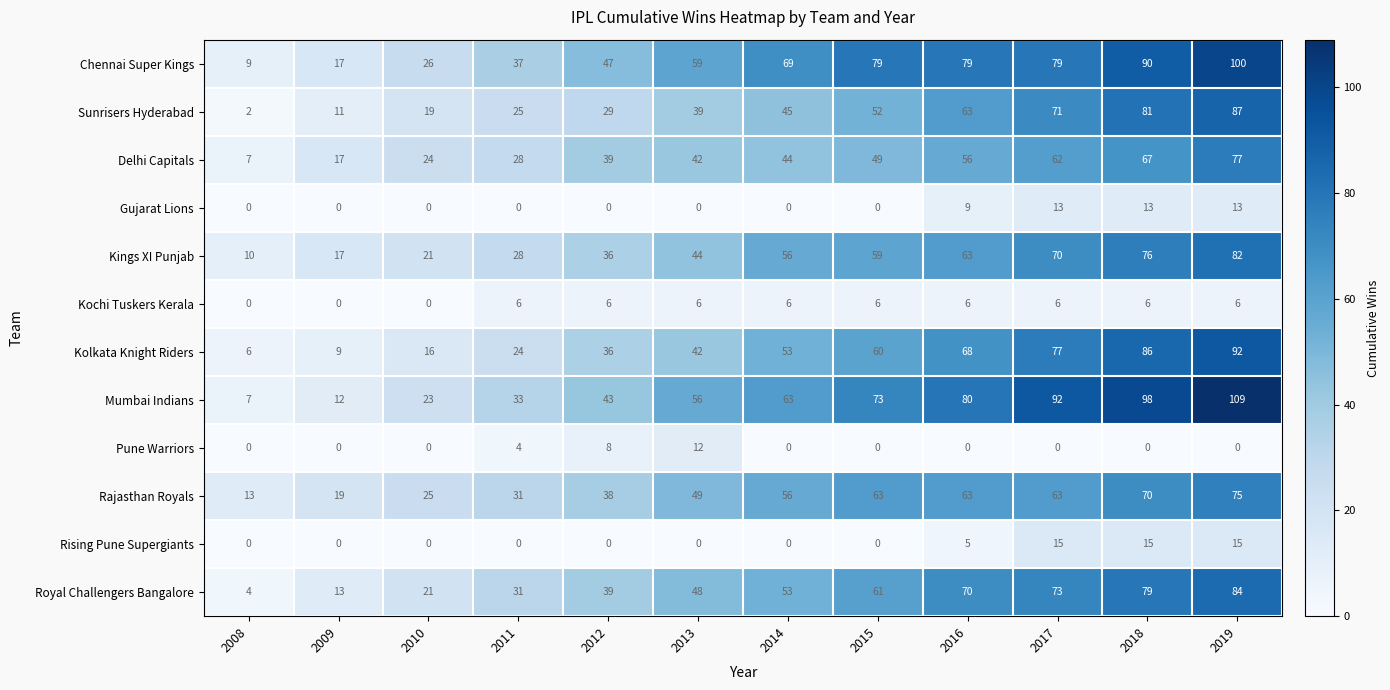

At which category is the sum across all series the highest?

2019